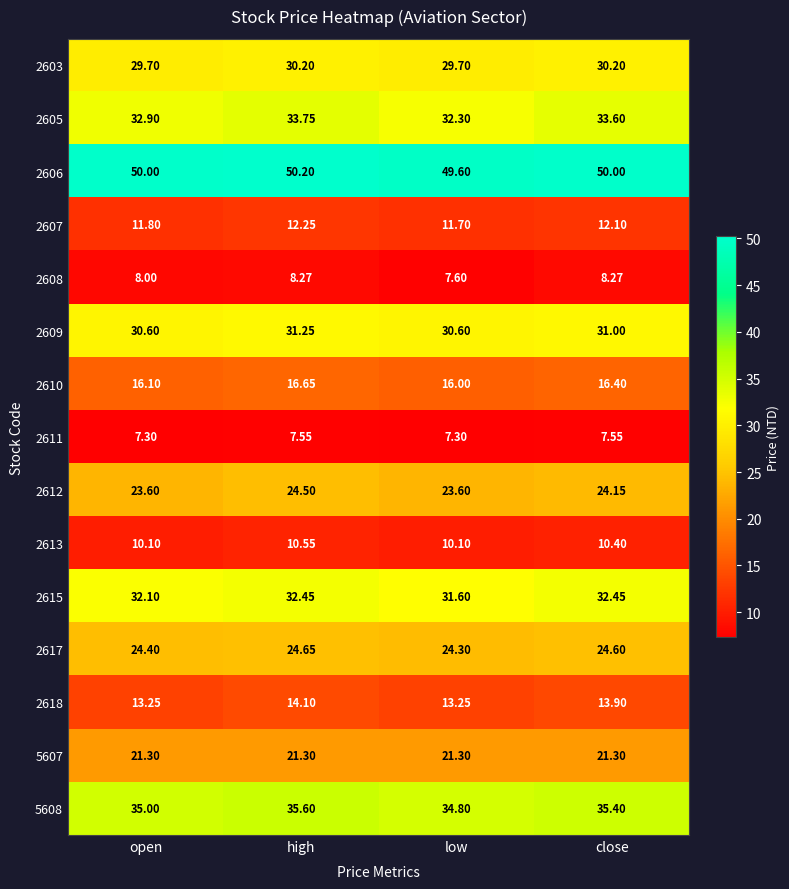

At which category does the chart reach its peak across all series?

high